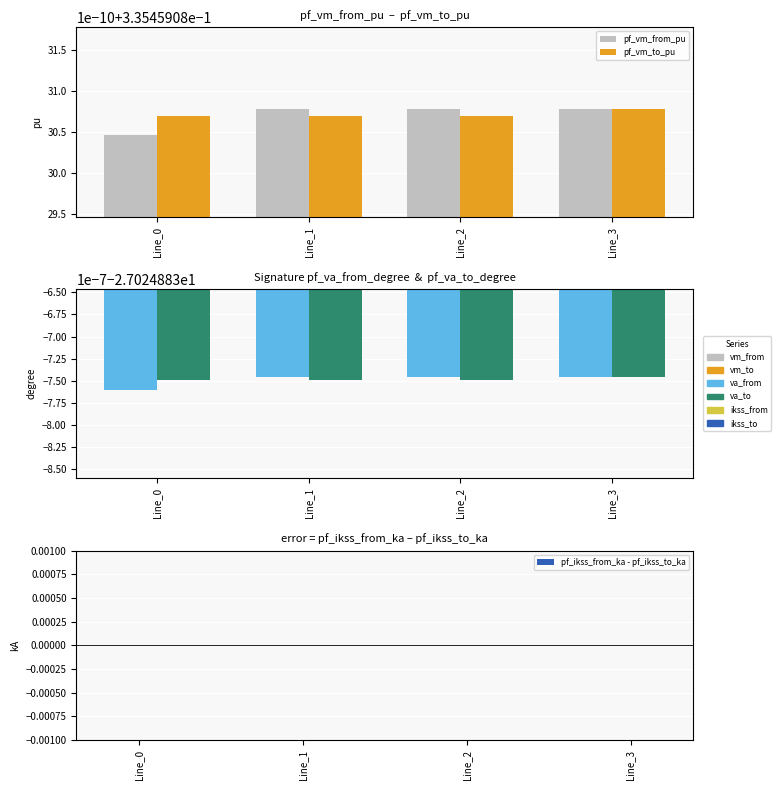

The value of pf_va_to_degree at Line_2 is -27.0. True or false?

True